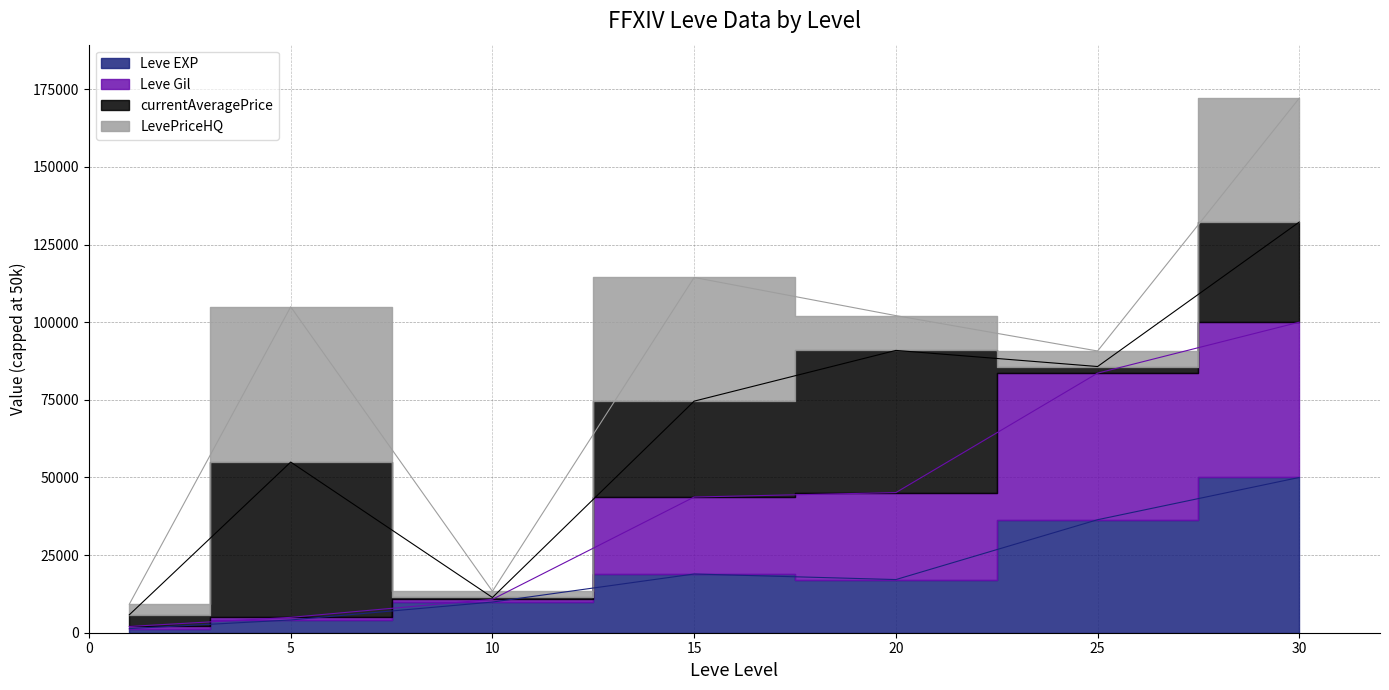

What is the sum of all Leve EXP values?

137740